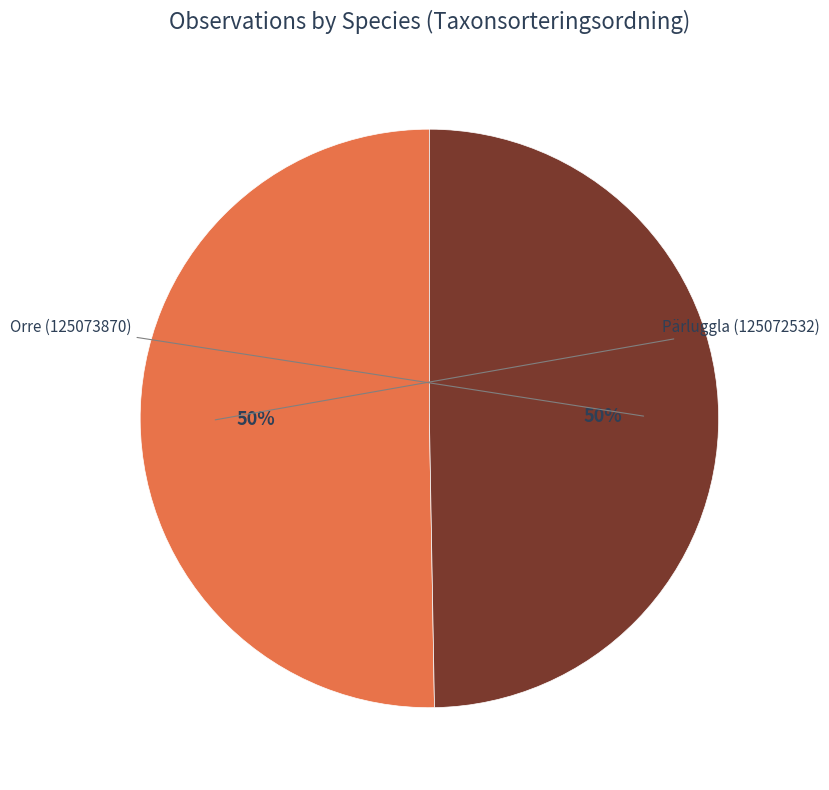

To the nearest percent, what is the average slice percentage?

50%